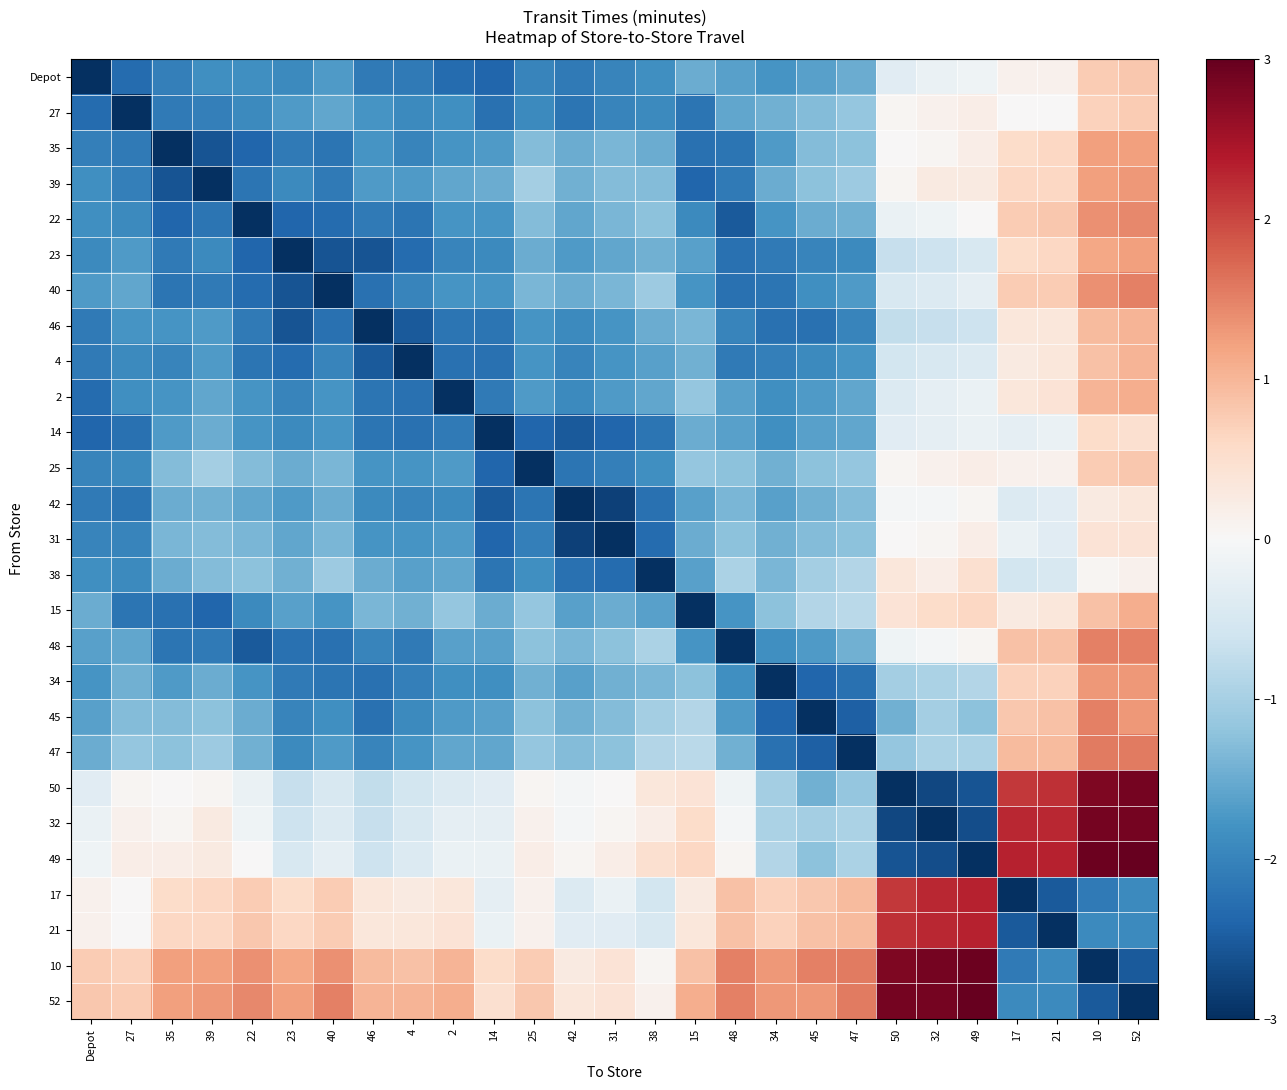

At which category is the sum across all series the highest?

52